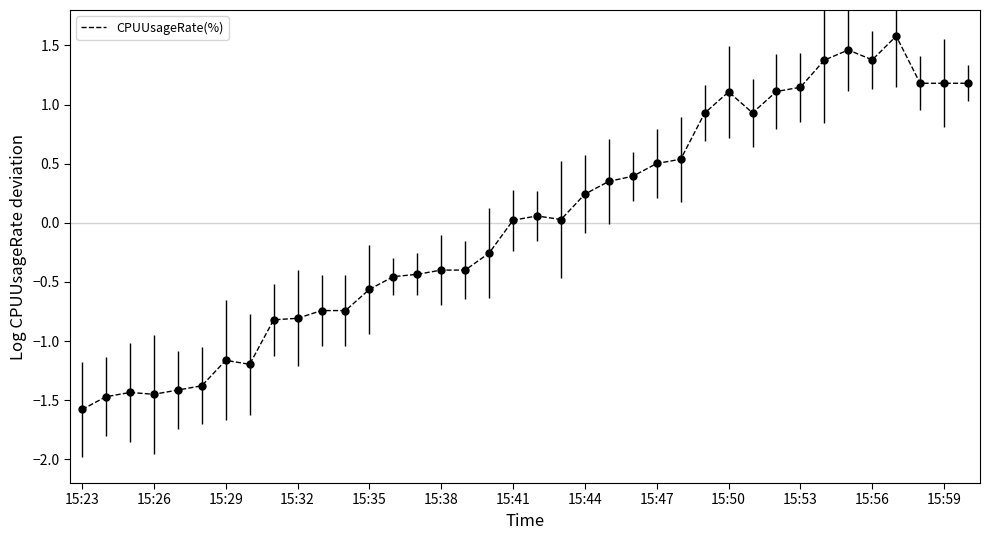

What is the difference between the maximum and minimum values?

3.2